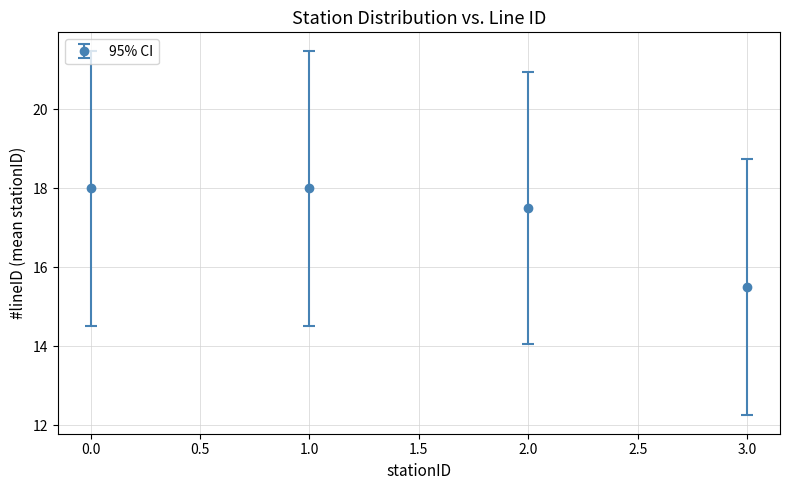

The chart shows a value of 18.0 at 0.0. True or false?

True